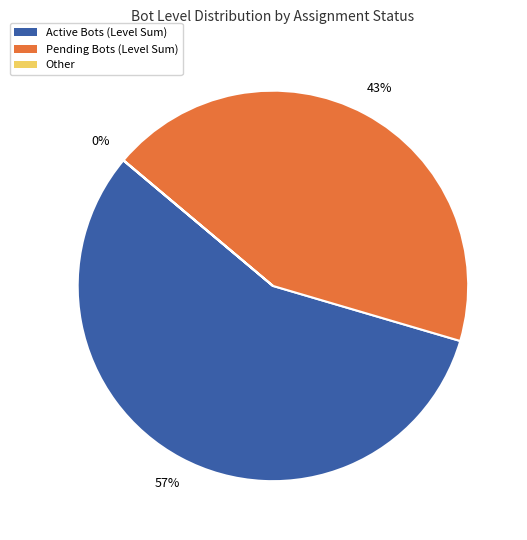

Does any single category account for the majority?

Yes